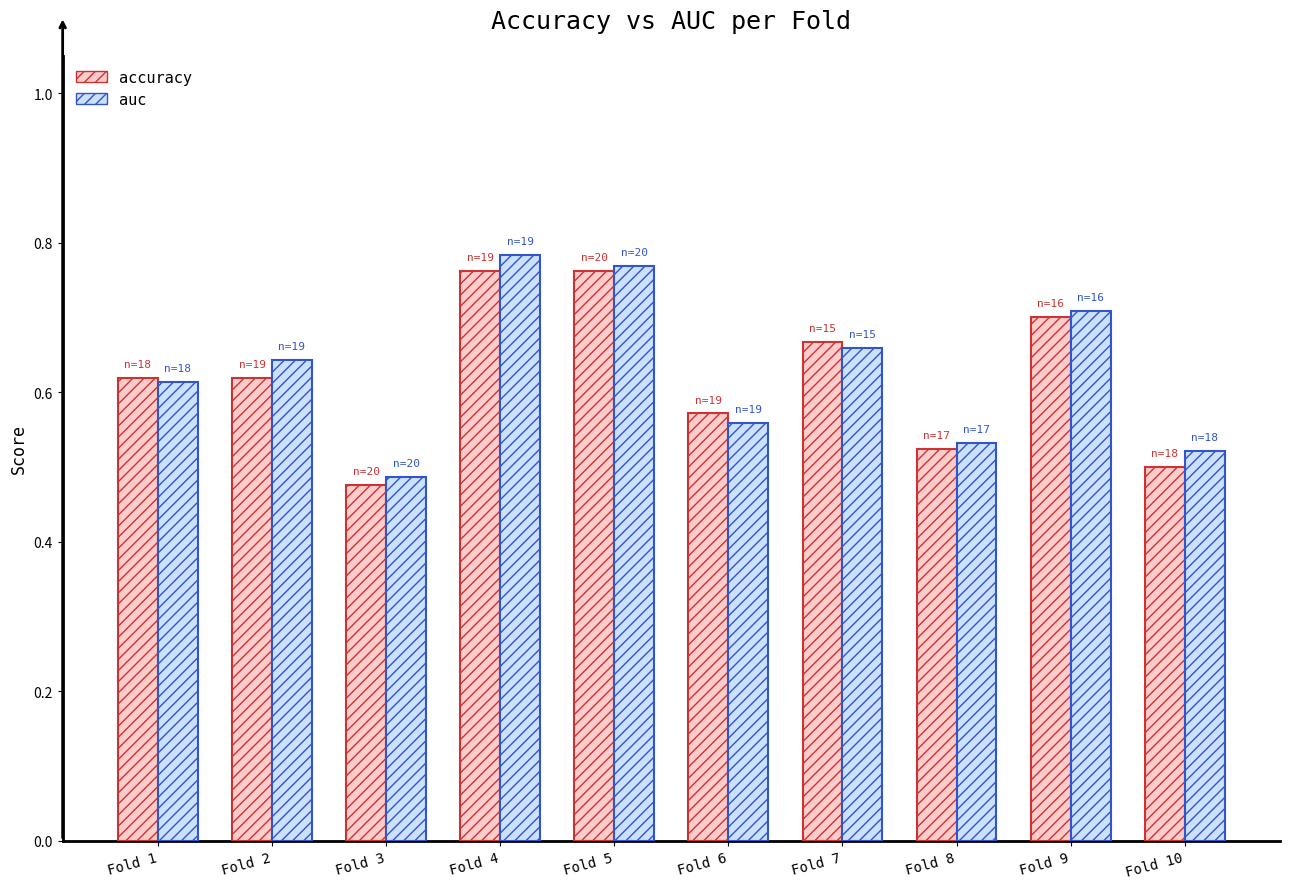

Which category has the lowest value in the auc series?

Fold 3